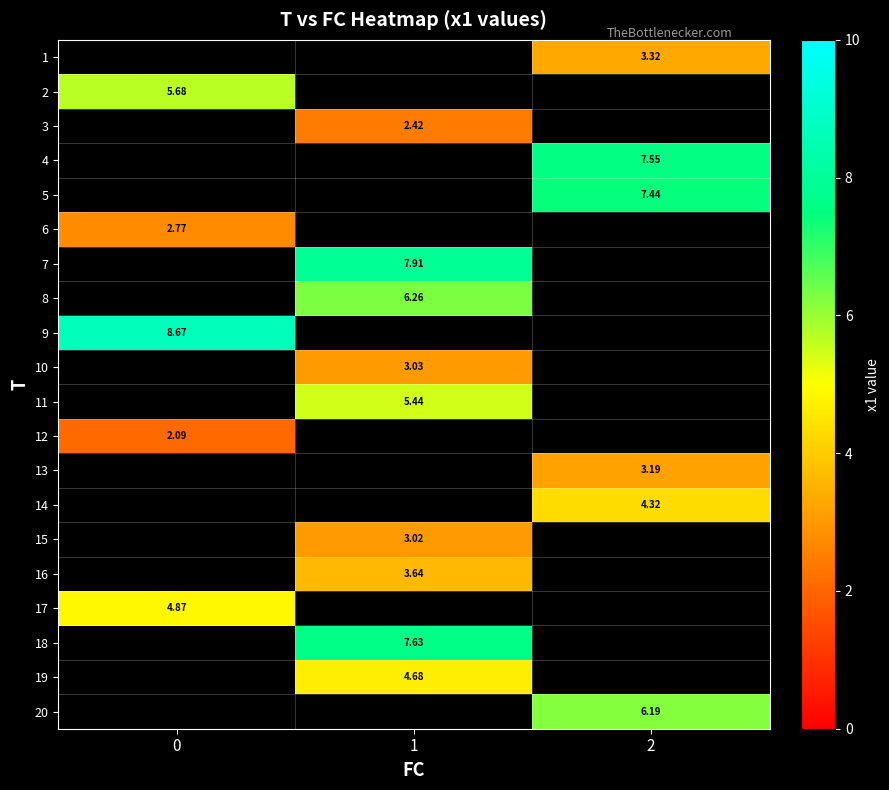

Which series has the largest range (max minus min)?

2